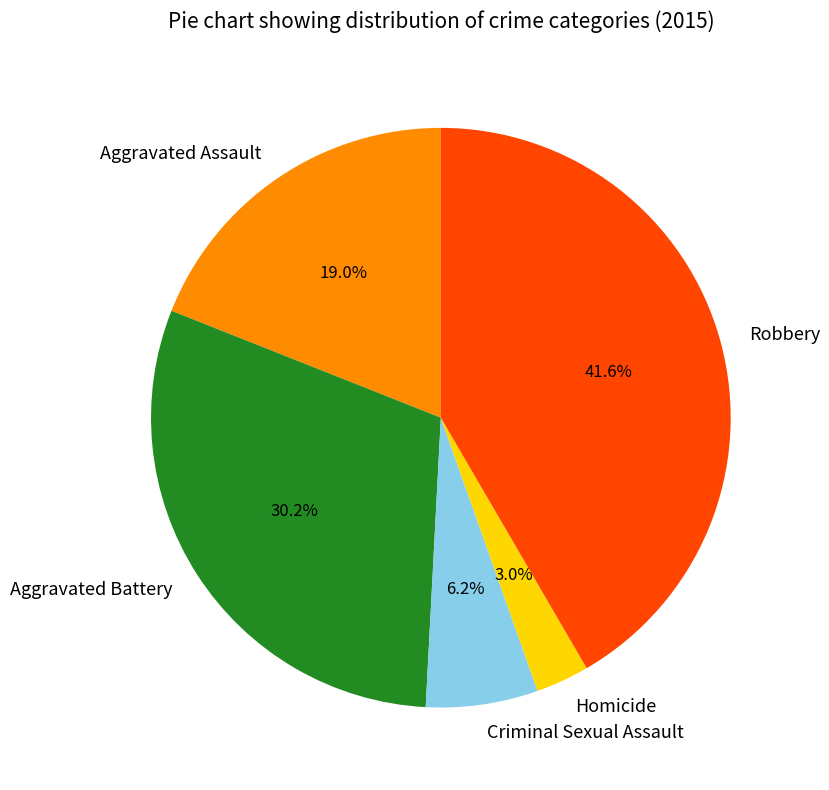

To the nearest percent, what is the combined percentage of Robbery and Aggravated Assault?

61%